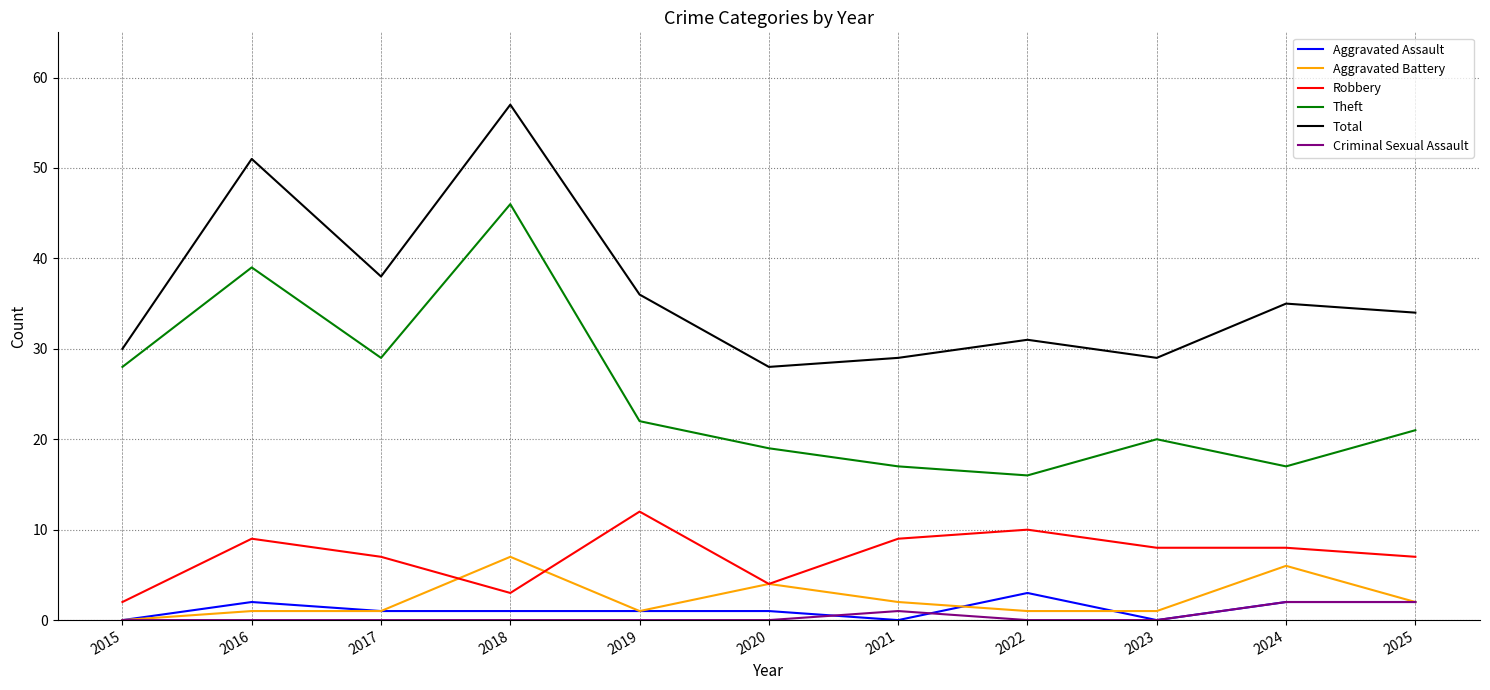

At which category does the chart reach its peak across all series?

2018